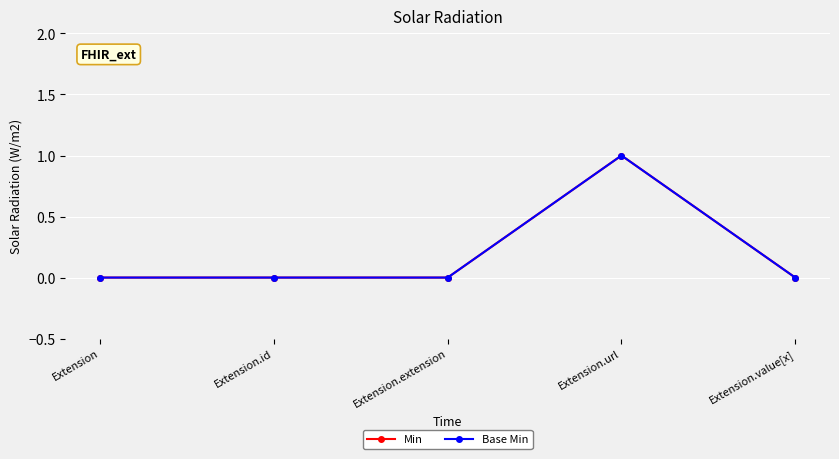

What is the label of the 1st point from the left?

Extension